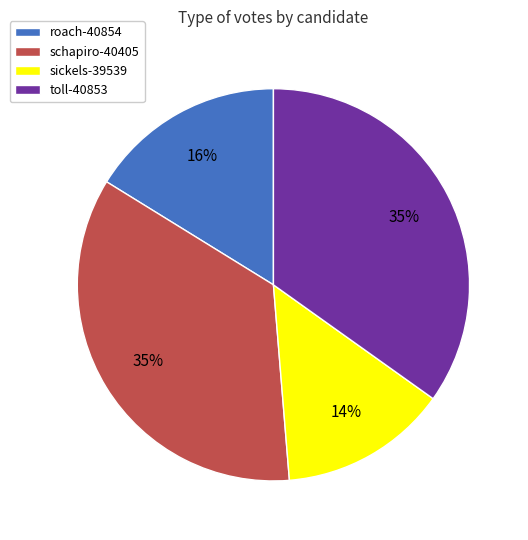

What is the smallest slice in the pie chart?

sickels-39539